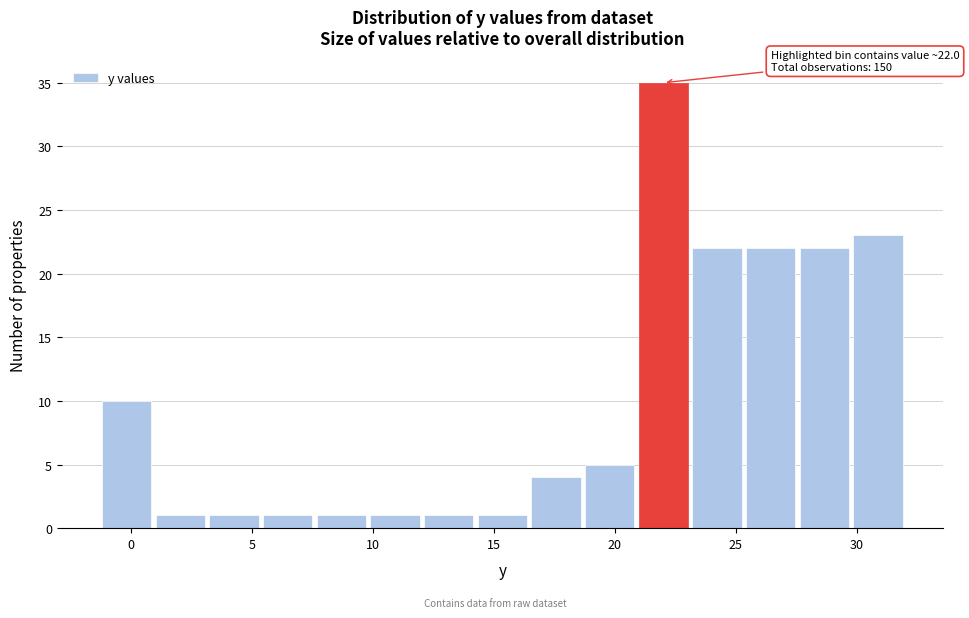

Which range on the x-axis has the tallest bar?

21.0 to 23.0